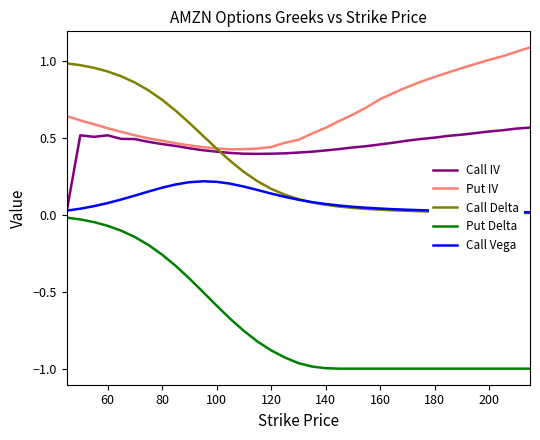

Rank the series by their maximum value, from highest to lowest.

Put IV, Call Delta, Call IV, Call Vega, Put Delta